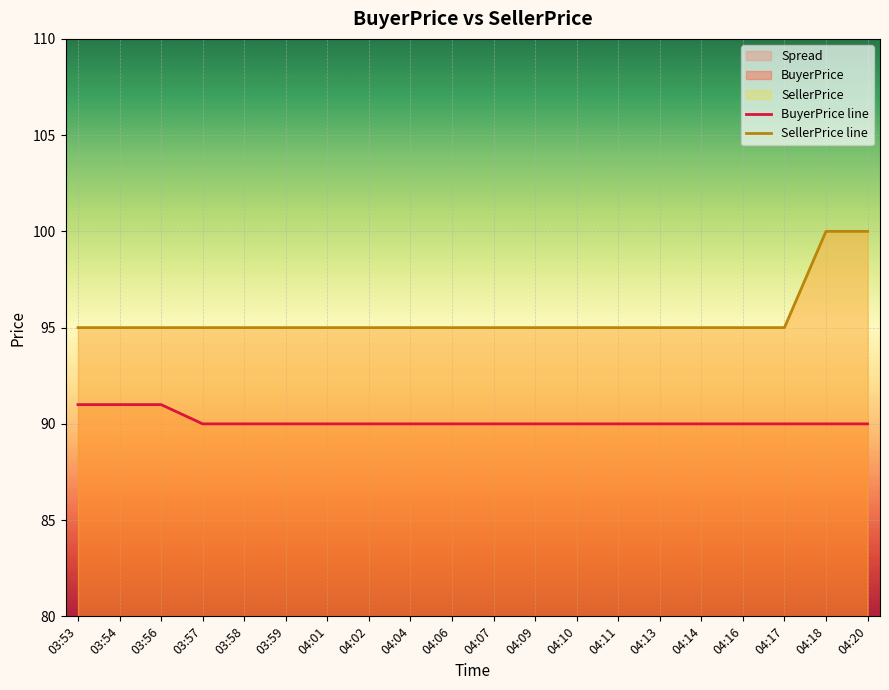

Count the number of categories in the chart.

20